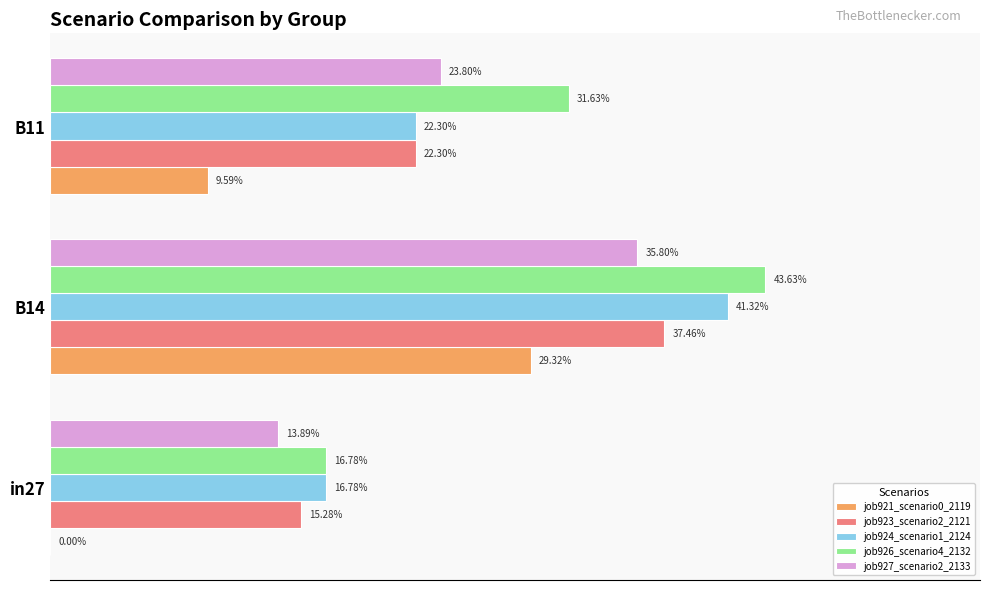

What are all the series names shown in the legend?

job921_scenario0_2119, job923_scenario2_2121, job924_scenario1_2124, job926_scenario4_2132, job927_scenario2_2133